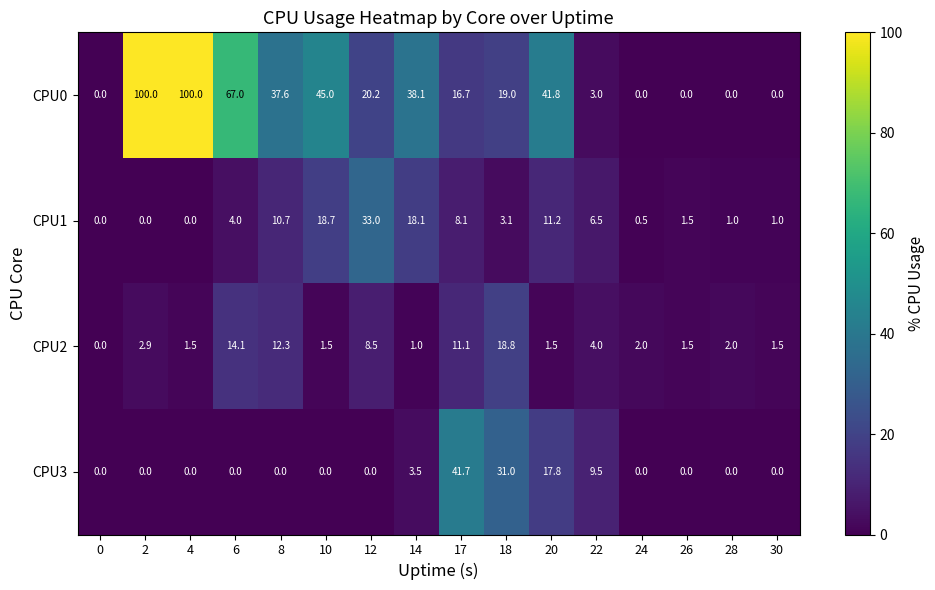

Which series has the largest total across all categories?

CPU0